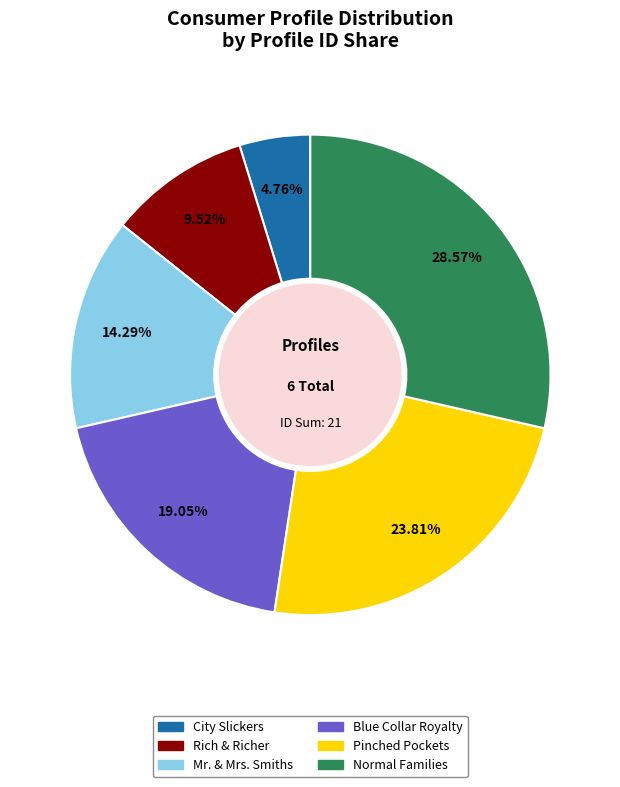

To the nearest percent, what is the combined percentage of Rich & Richer and Normal Families?

38%